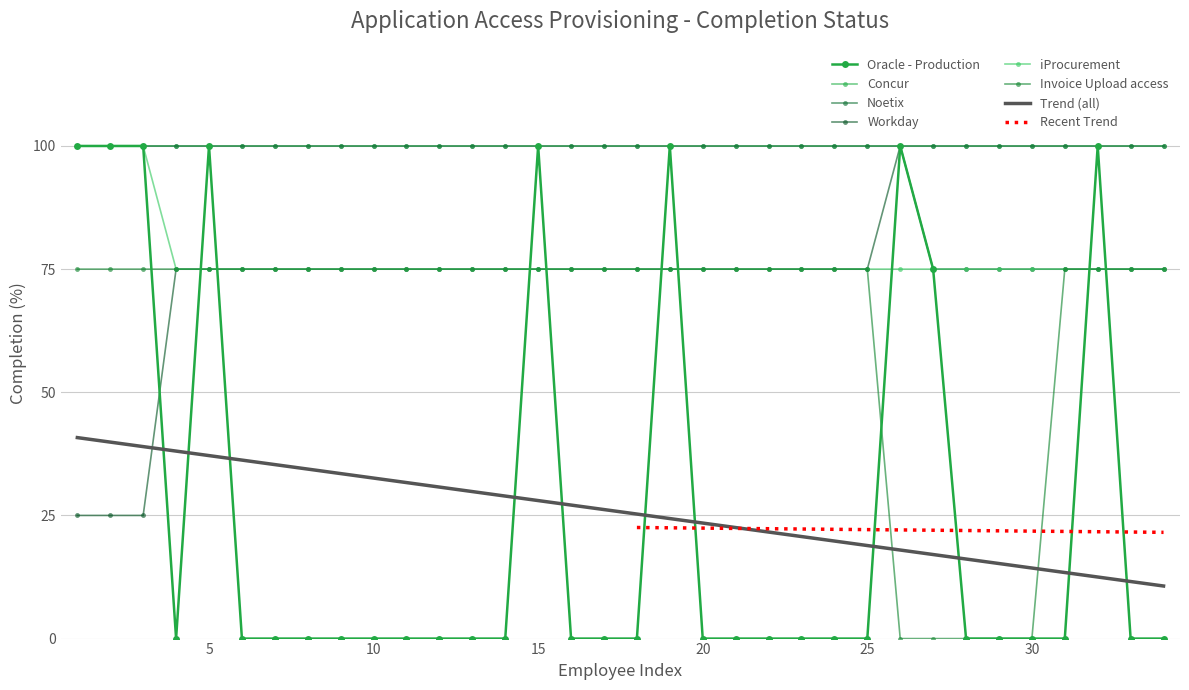

Is it true that Workday equals 124 at 11?

False